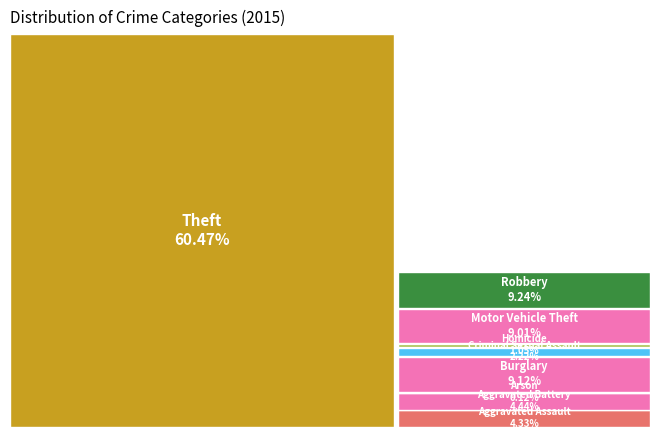

The Robbery slice represents 15% of the pie. True or false?

False